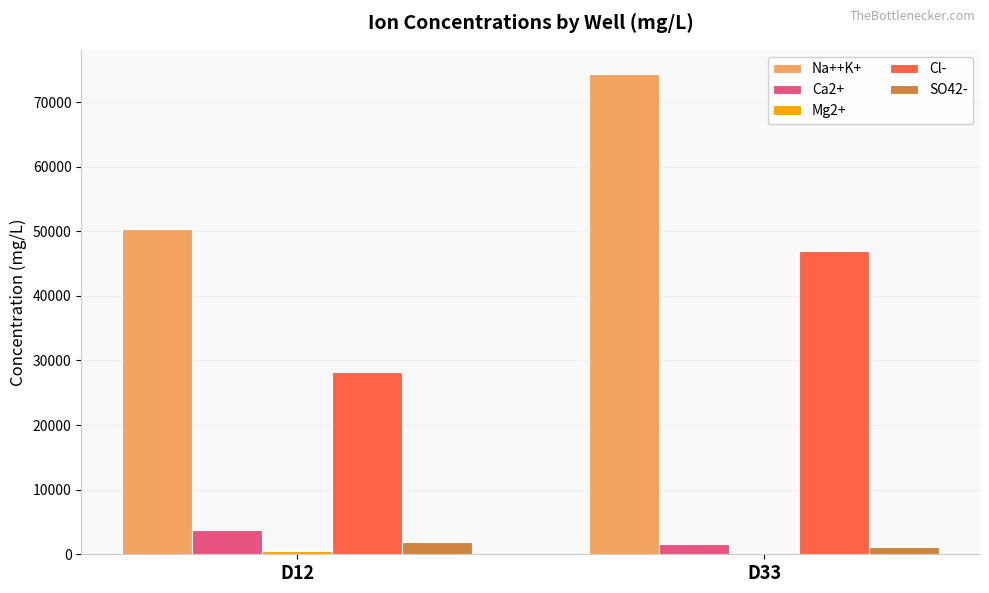

At which label does SO42- reach its peak?

D12